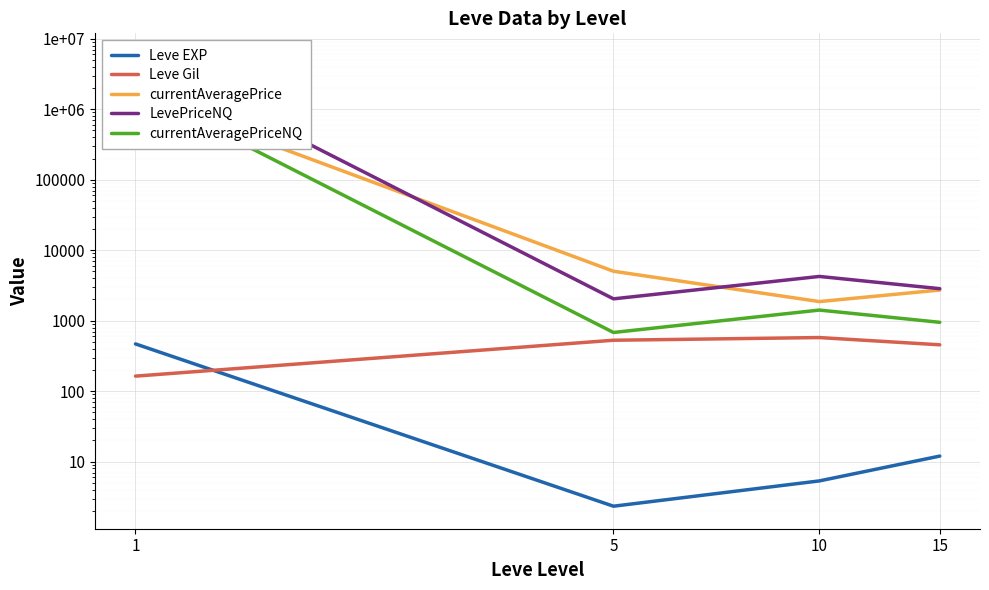

Read the Leve Gil value at 10.

576.7